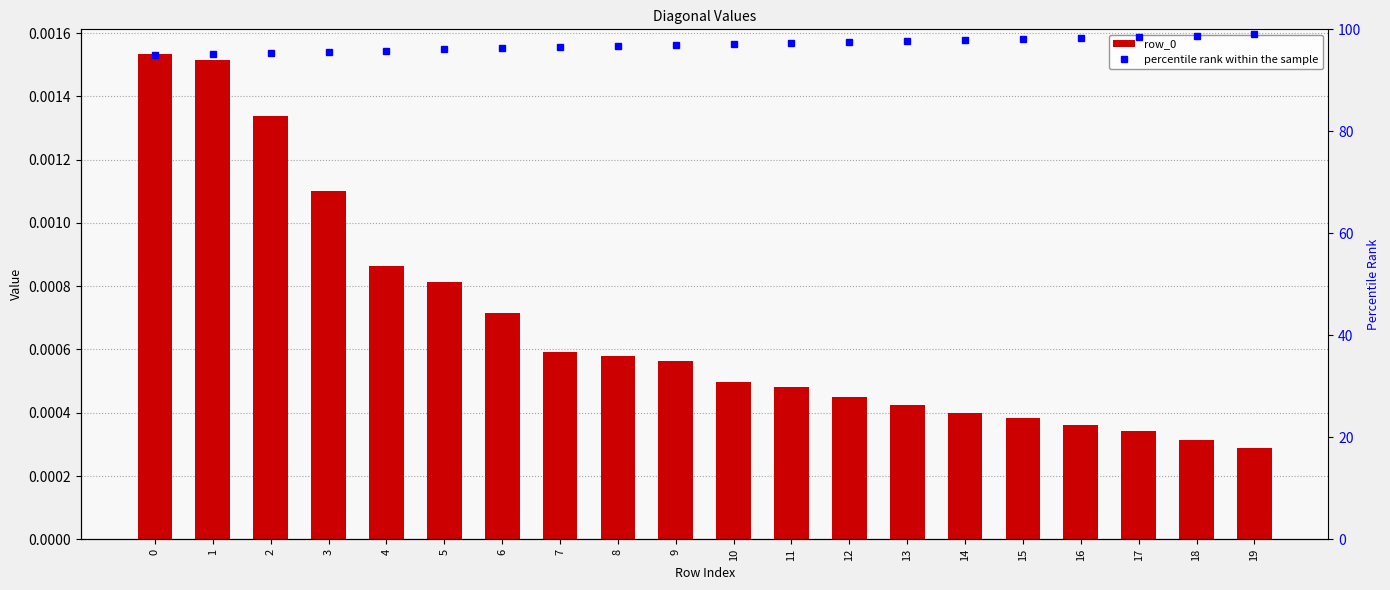

Reading left to right, list all the values displayed in this chart.

row_0: 0.0	0.0	0.0	0.0	0.0	0.0	0.0	0.0	0.0	0.0	0.0	0.0	0.0	0.0	0.0	0.0	0.0	0.0	0.0	0.0
percentile rank within the sample: 95.0	95.2	95.4	95.6	95.8	96.1	96.3	96.5	96.7	96.9	97.1	97.3	97.5	97.7	97.9	98.2	98.4	98.6	98.8	99.0